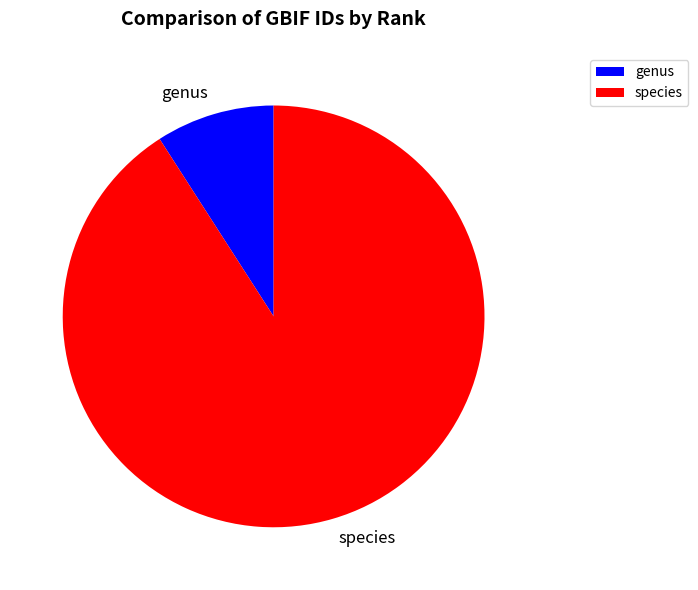

How many slices are in this pie chart?

2